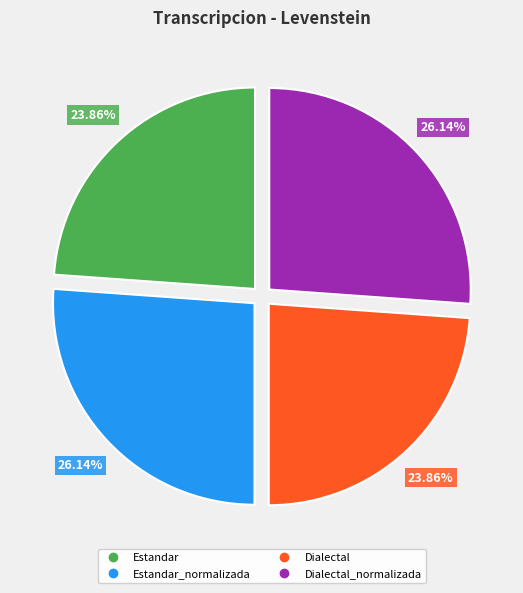

Is there any slice that represents more than half of the pie?

No